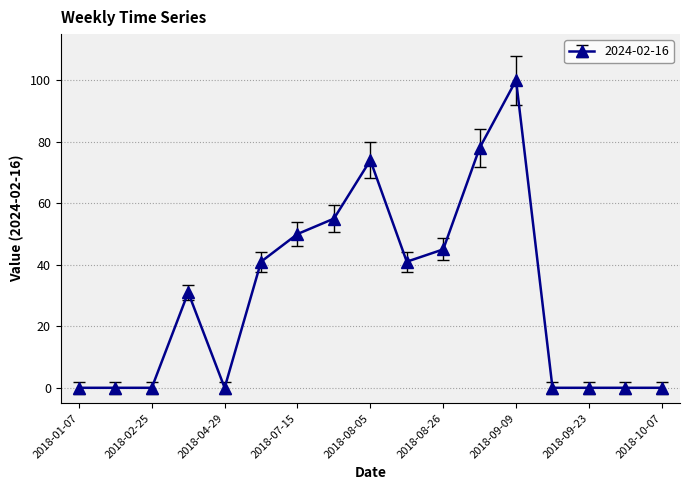

What is the difference between the second highest and minimum values?

78